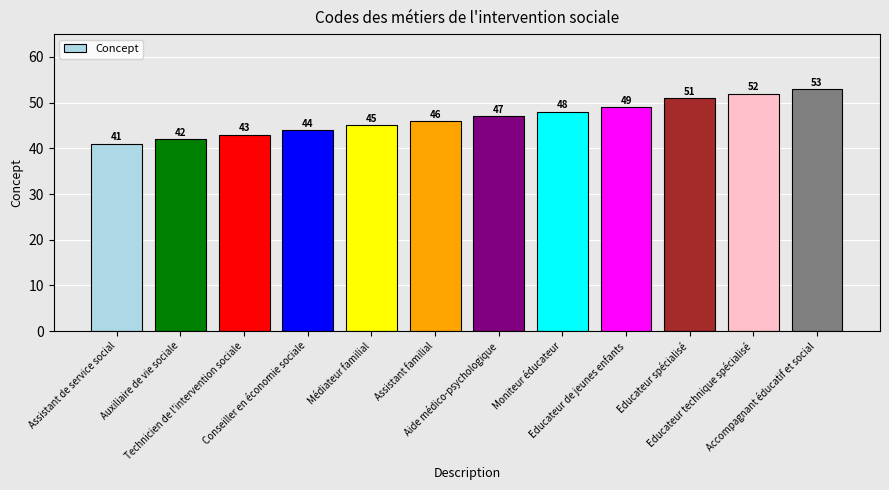

What is the change in value from Technicien de l'intervention sociale to Assistant familial?

+3